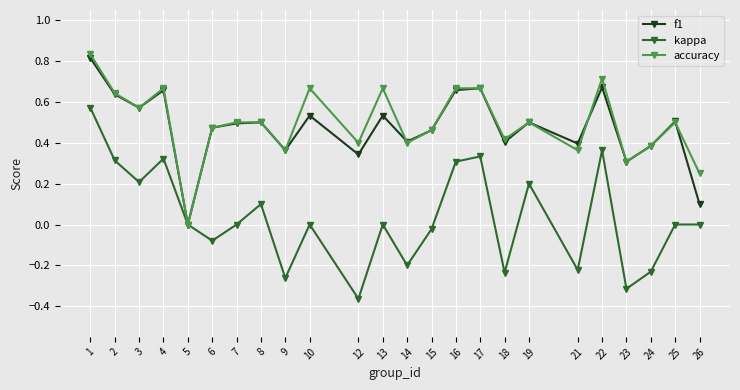

Which label corresponds to the smallest value in the chart?

12